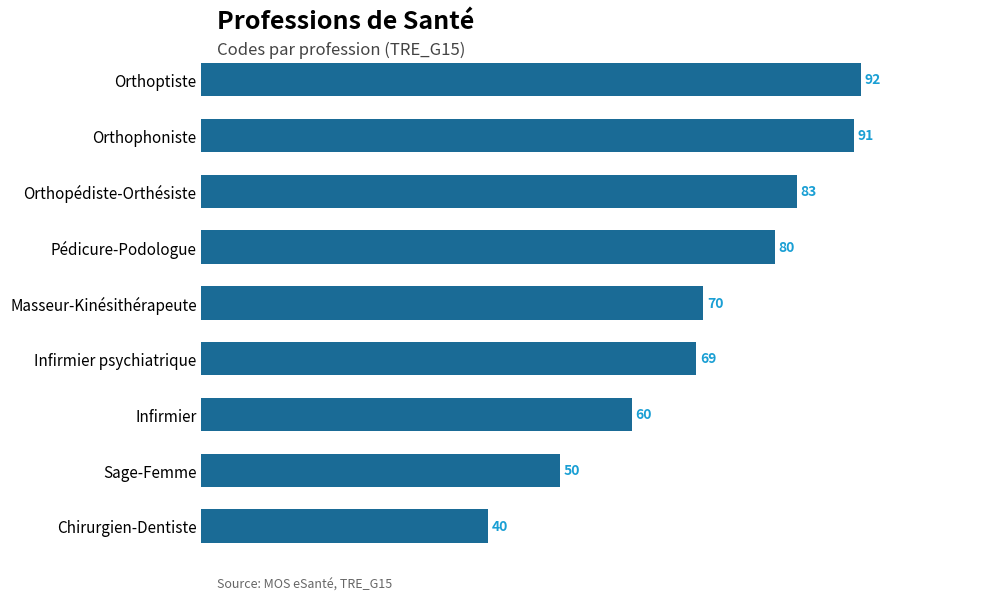

Reading bottom to top, what are all the values shown in this chart?

40	50	60	69	70	80	83	91	92